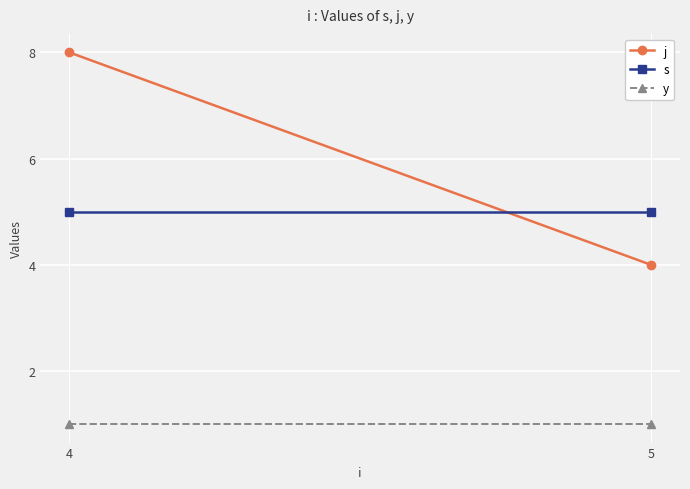

What is the greatest value displayed?

8